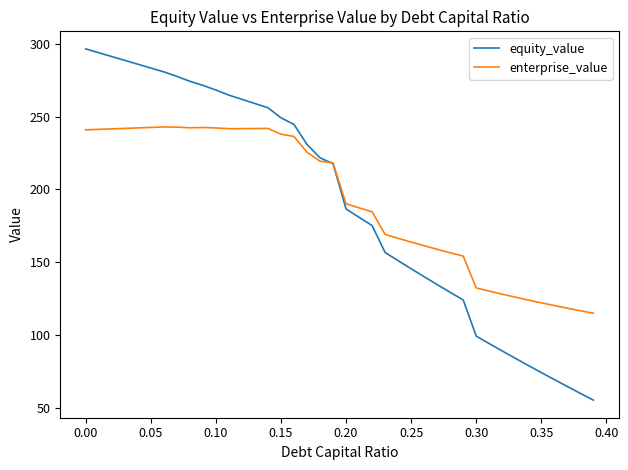

List the series in order of their peak value, lowest first.

enterprise_value, equity_value